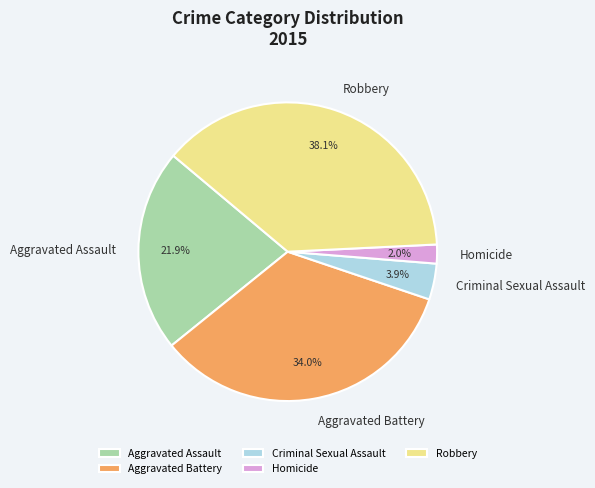

True or false: Criminal Sexual Assault accounts for 4% of the total.

True